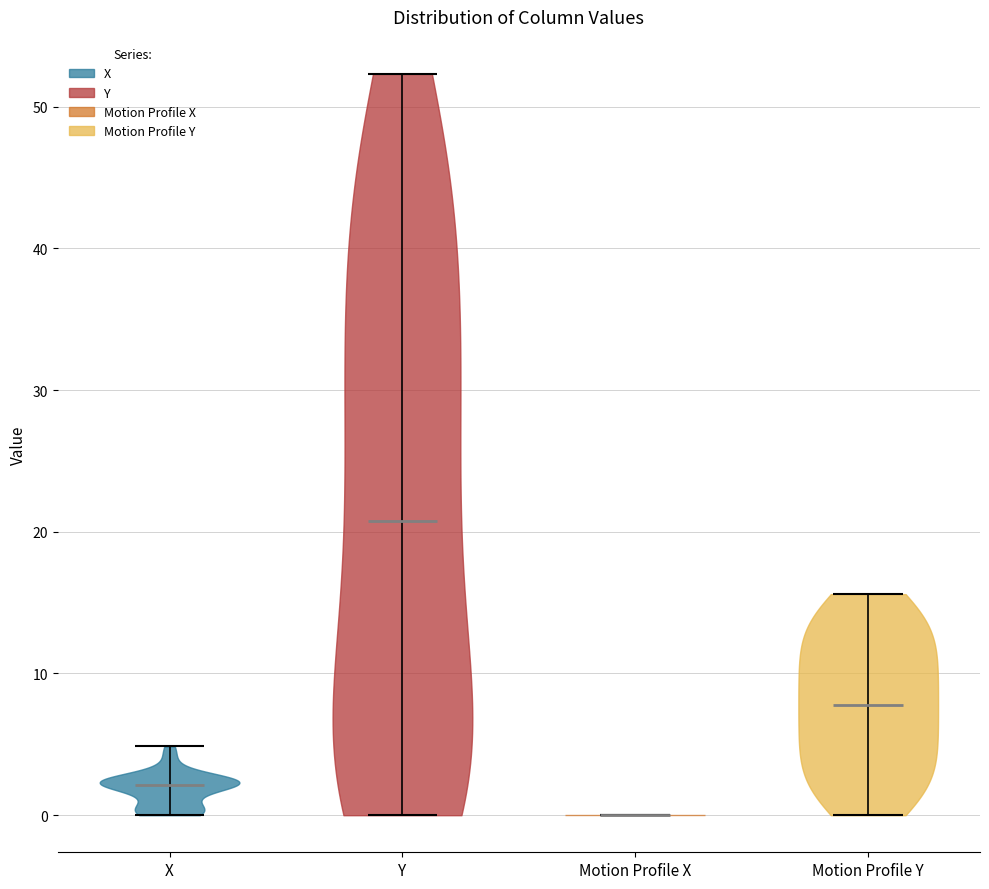

Where does the median line of the violin for Motion Profile X sit on the y-axis? The values are not printed on the chart, so give them approximately, as read against the axis.

0